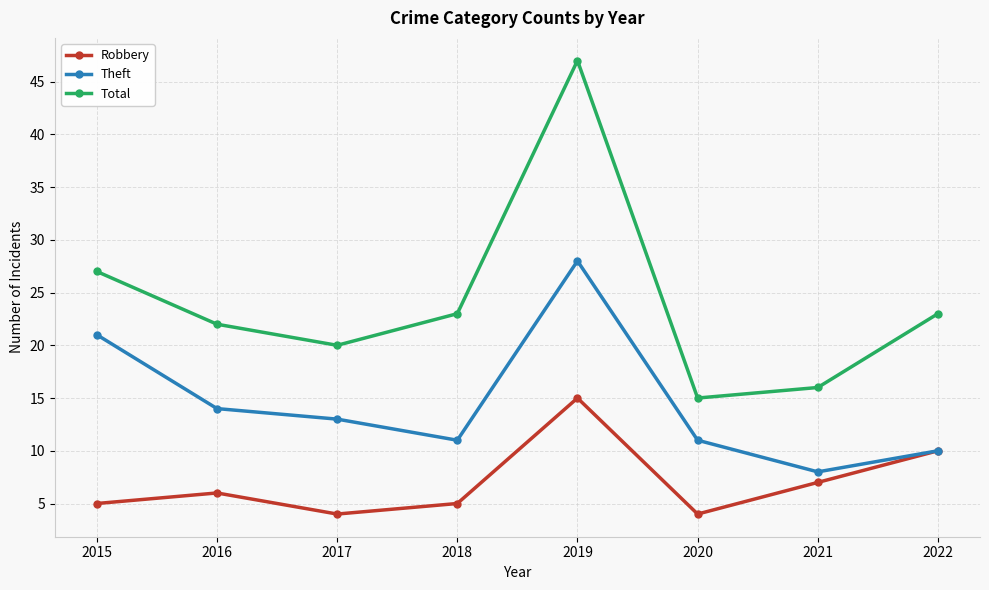

Which series has the widest spread of values?

Total